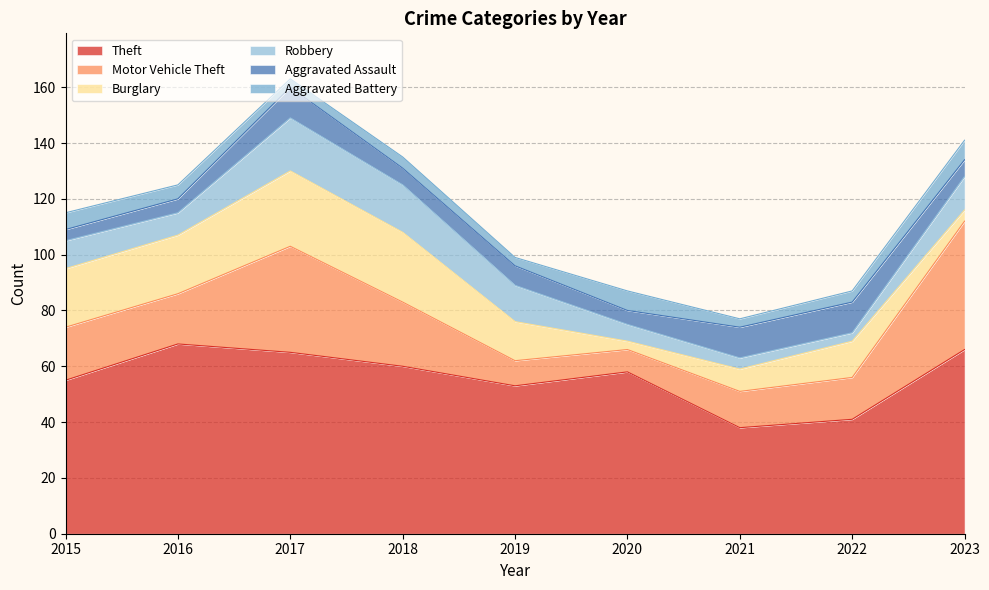

At which category is the sum across all series the highest?

2017